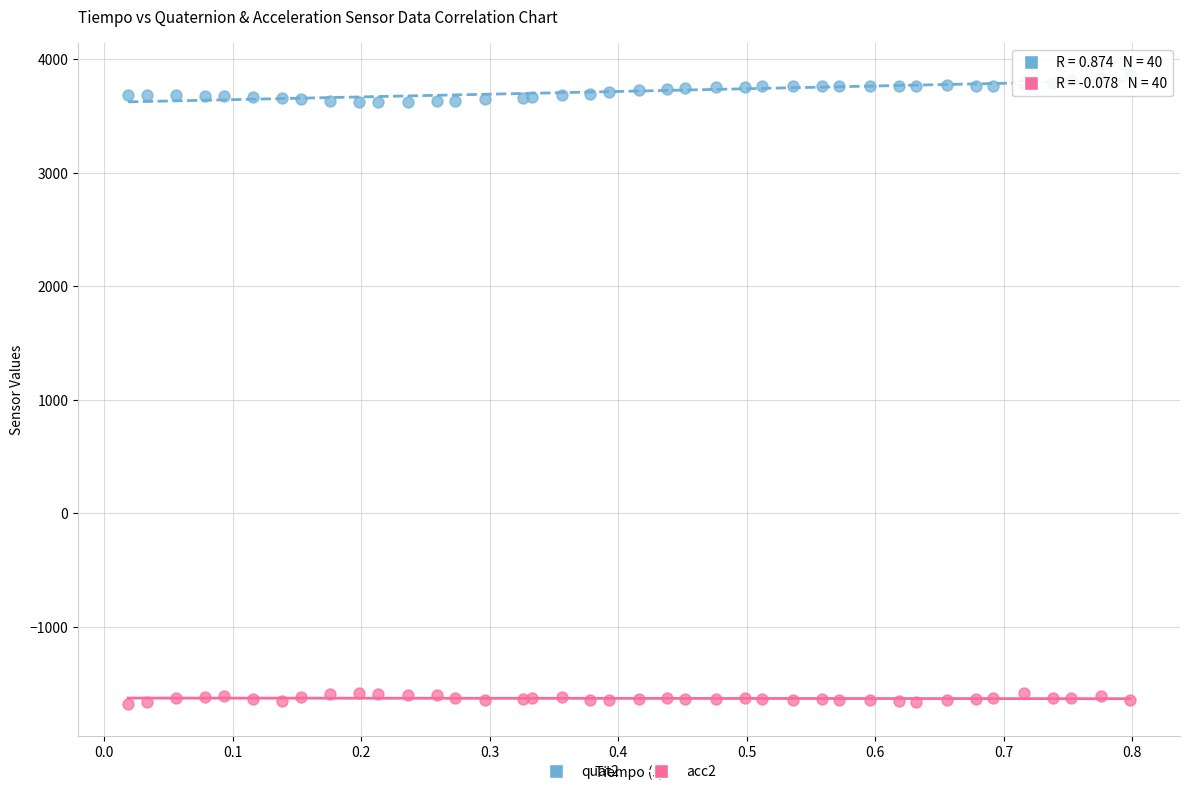

What are all the series names shown in the legend?

quat2, acc2